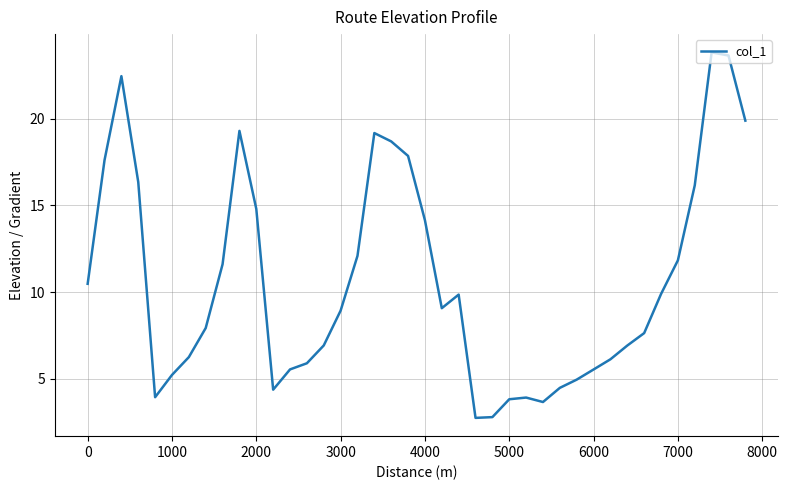

What is the maximum value shown in the chart?

23.8